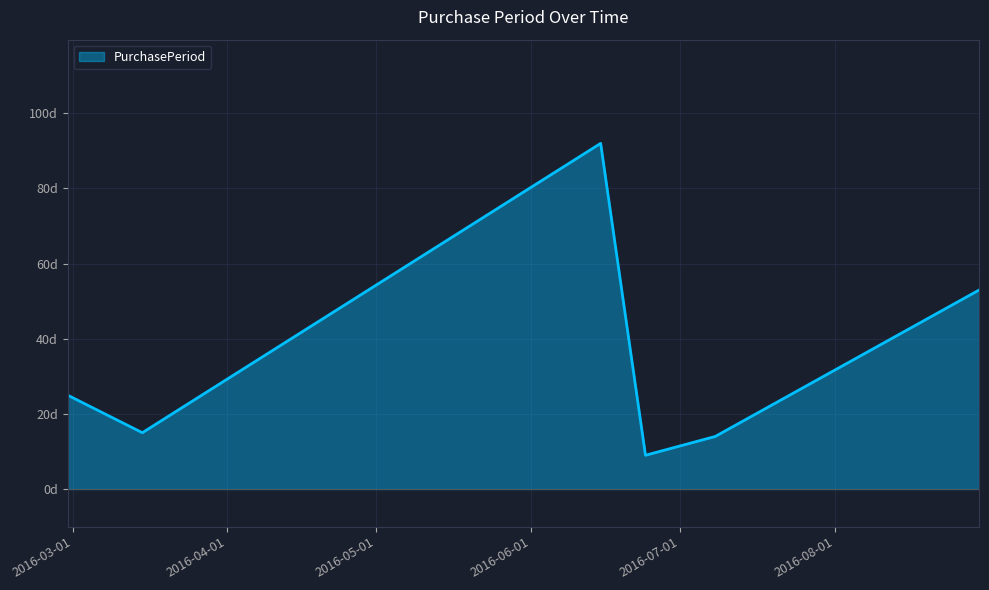

Does the chart have visible grid lines?

Yes